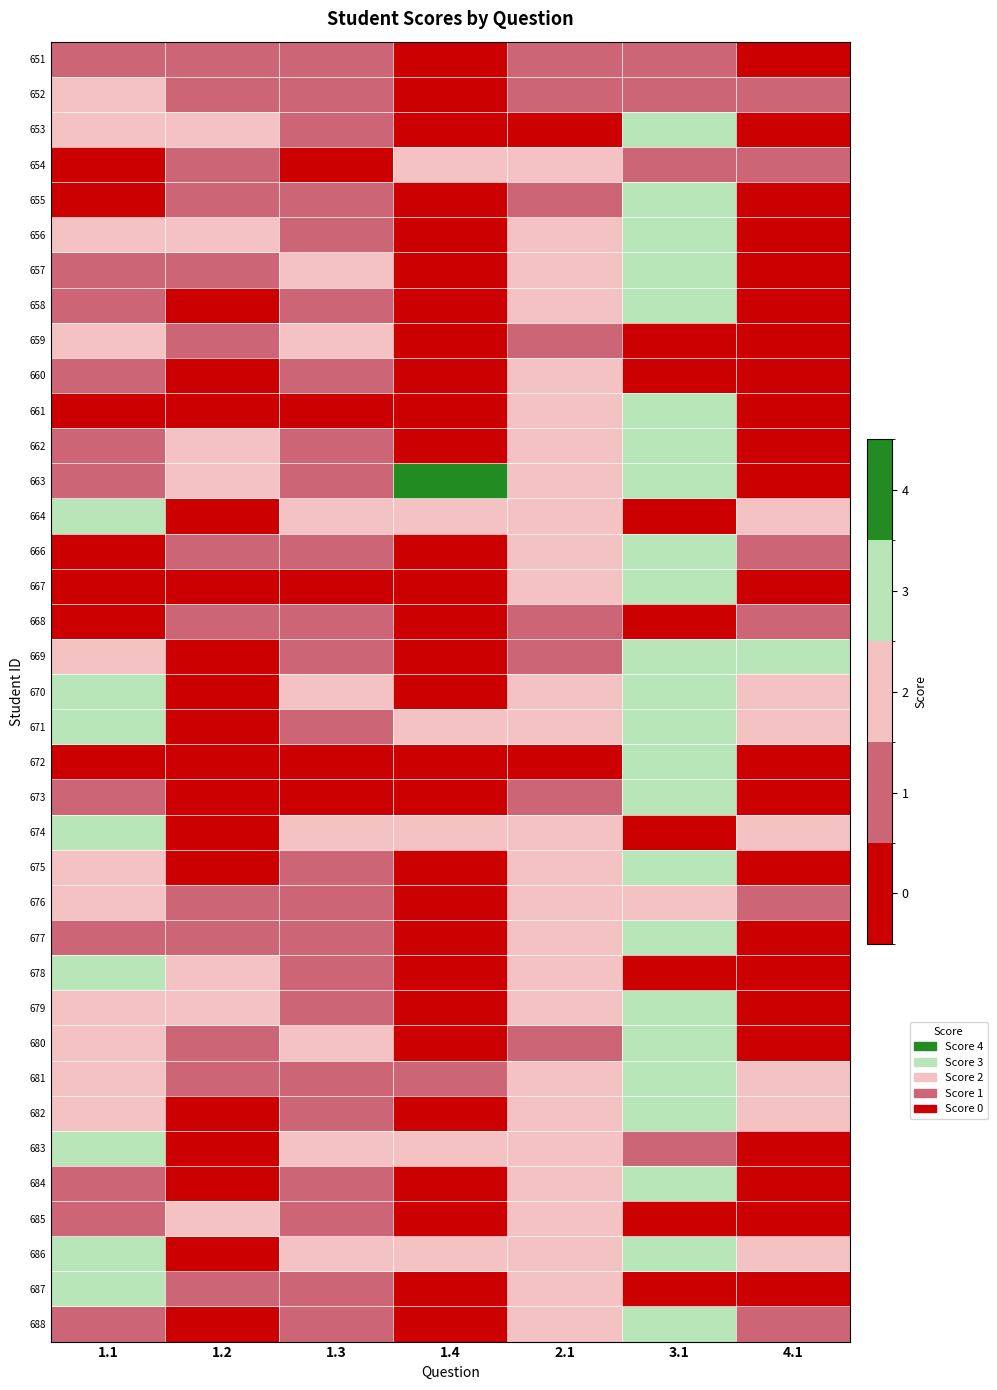

How many categories are shown in the chart?

7